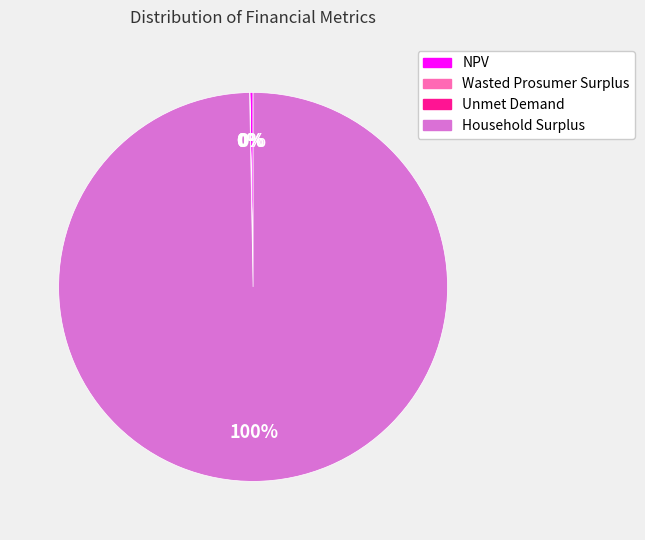

Which category has the biggest portion of the pie?

Household Surplus